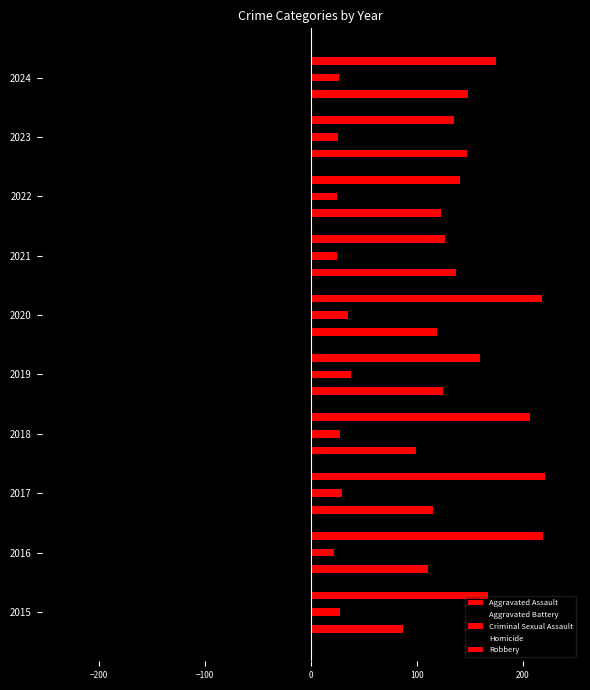

How many values in the Criminal Sexual Assault series are below 28?

5